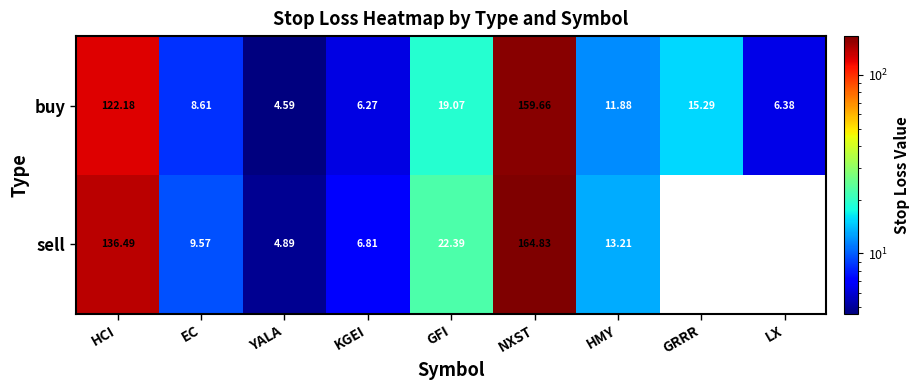

Rank the series at KGEI from highest to lowest value.

sell, buy